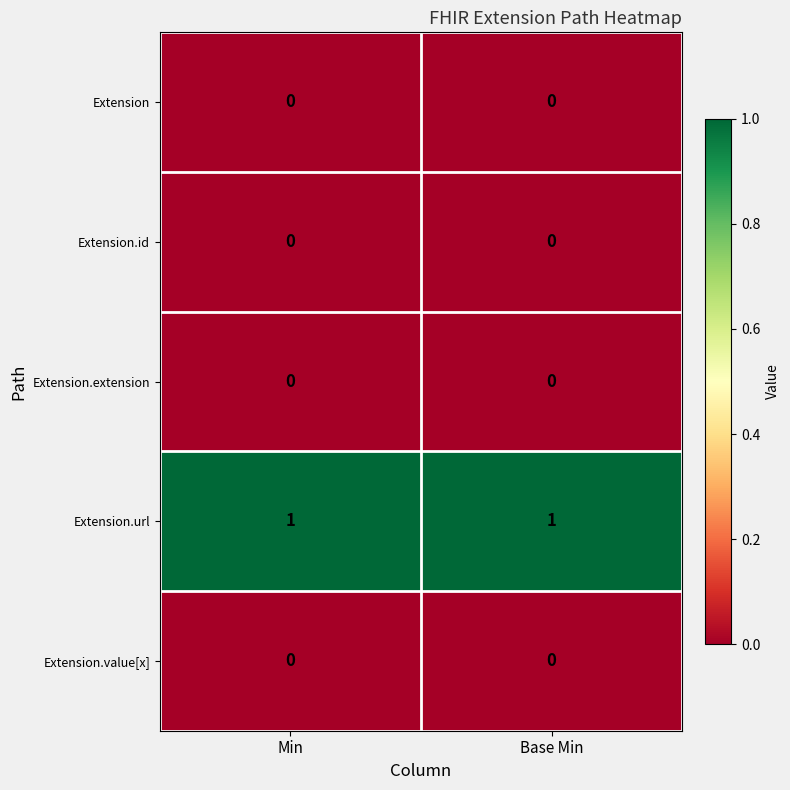

Which series has the largest total across all categories?

Extension.url